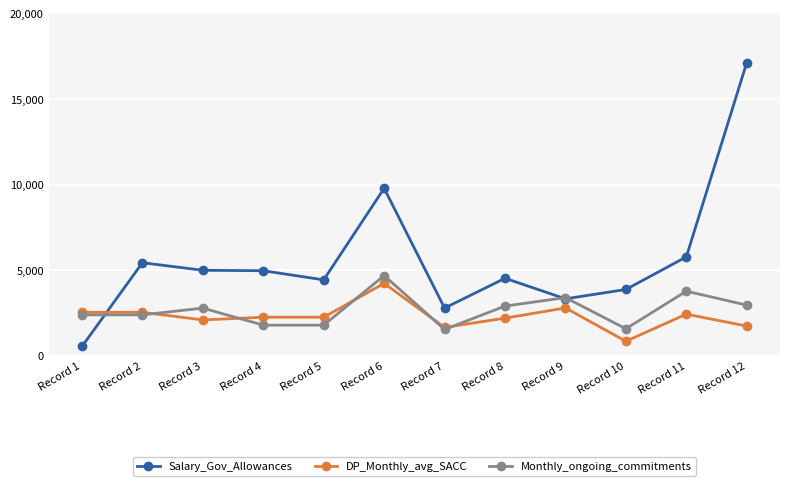

At which label does Monthly_ongoing_commitments reach its peak?

Record 6